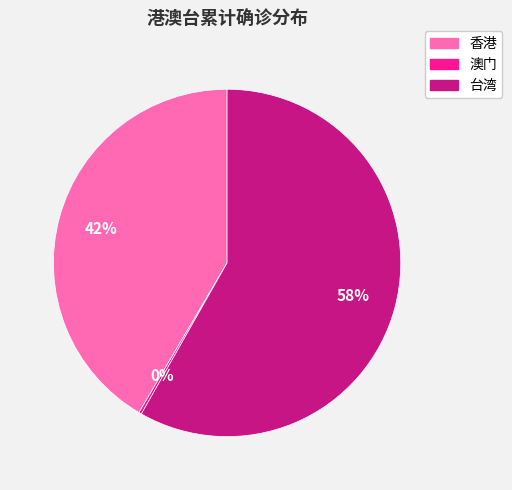

To the nearest percent, what is the average slice percentage?

33%